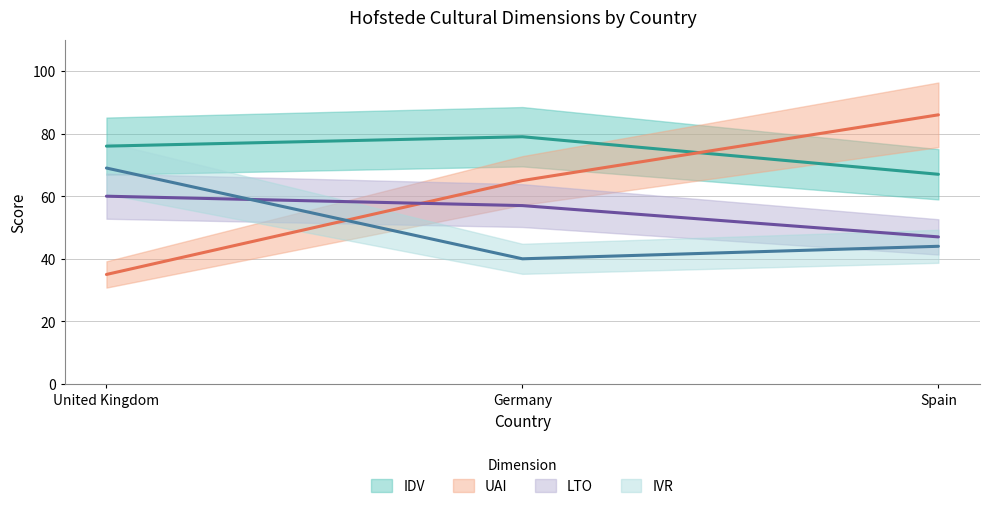

At how many categories does at least one series exceed 63?

3